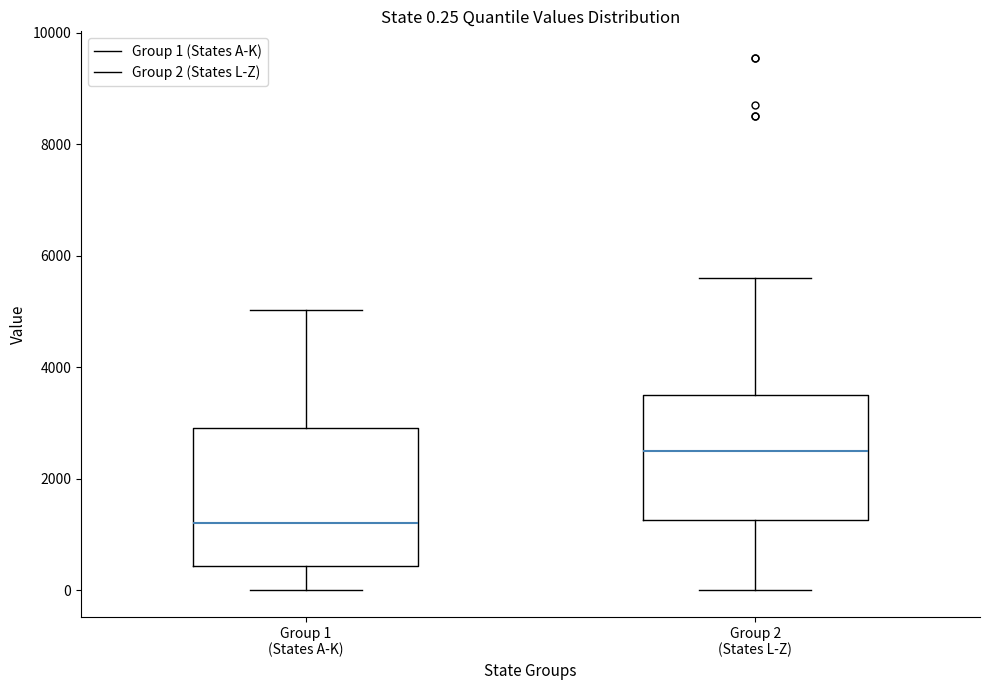

Comparing the boxes themselves (not the whiskers), which one is the tallest?

Group 1 (States A-K)